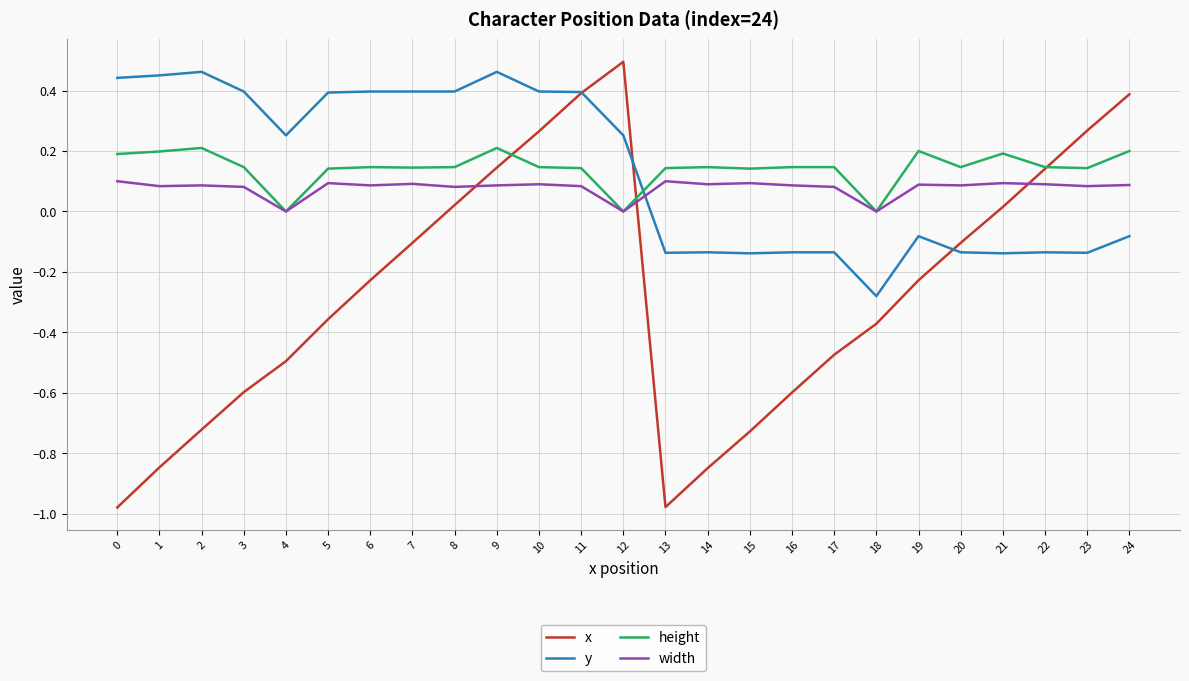

What are all the series names shown in the legend?

x, y, height, width